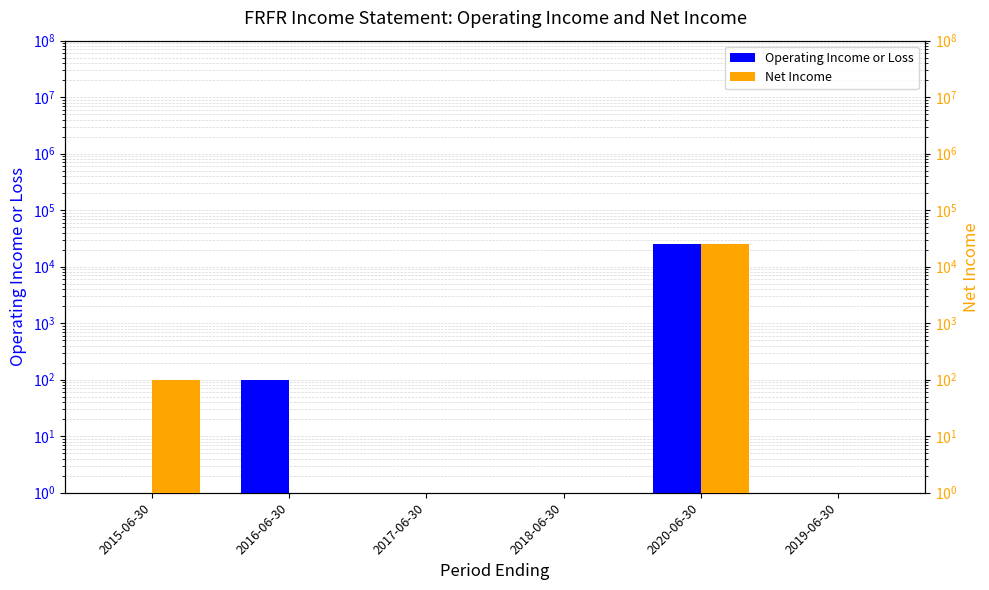

How many bars are there in total?

12